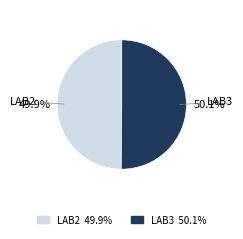

Is there a majority slice in this chart?

Yes